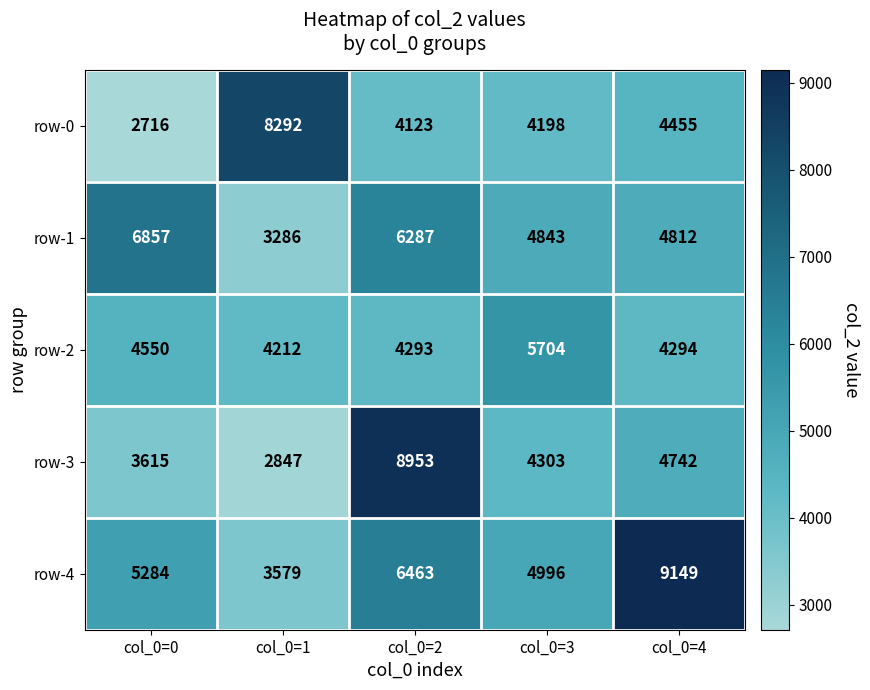

Which series has the widest spread of values?

row-3